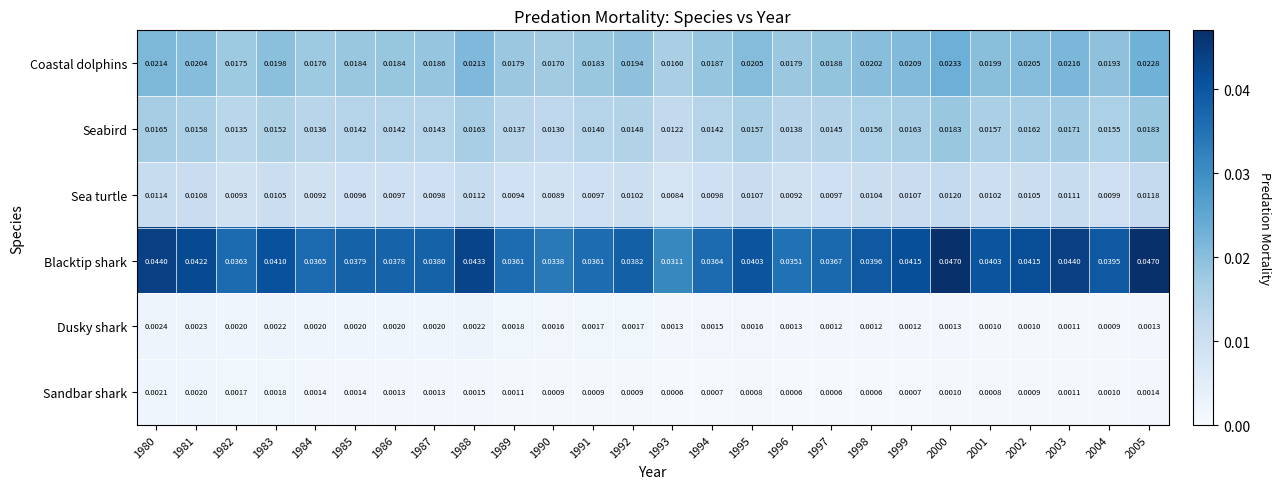

Which series has the widest spread of values?

Blacktip shark